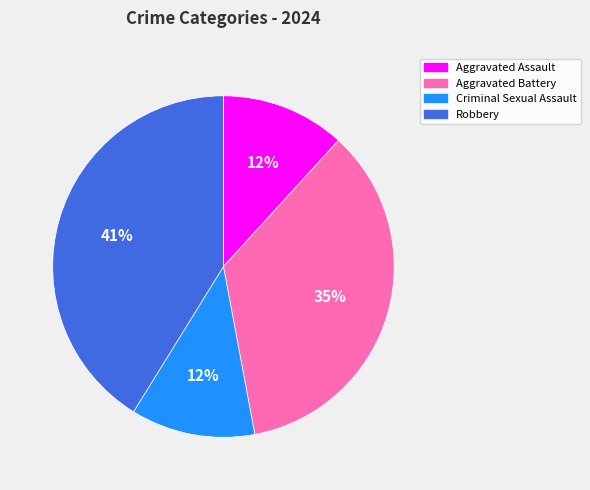

What is the ratio of the value at Aggravated Battery to the value at Robbery?

0.9